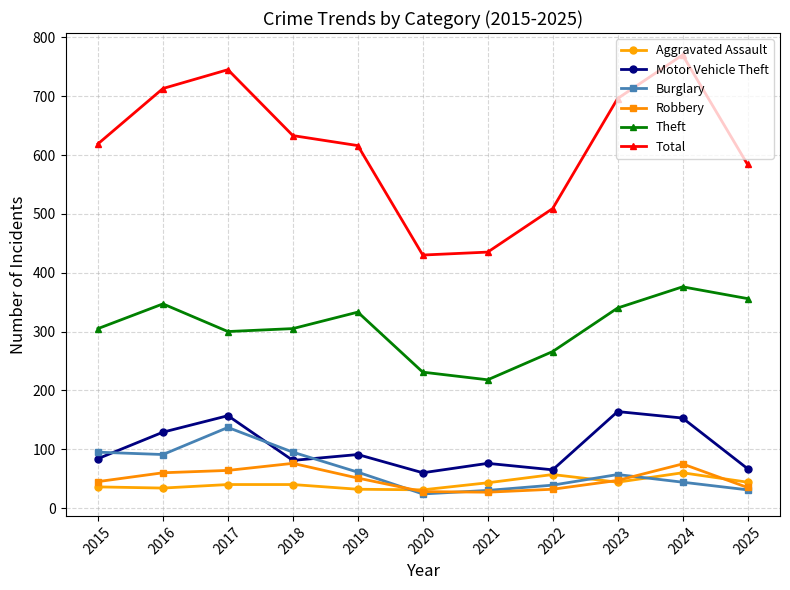

True or false: Aggravated Assault and Robbery intersect in this chart.

True